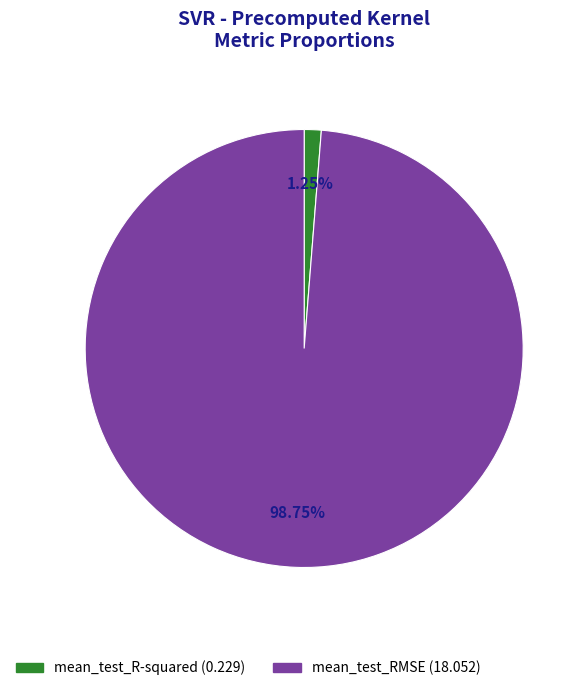

To the nearest percent, what portion does mean_test_RMSE represent?

99%